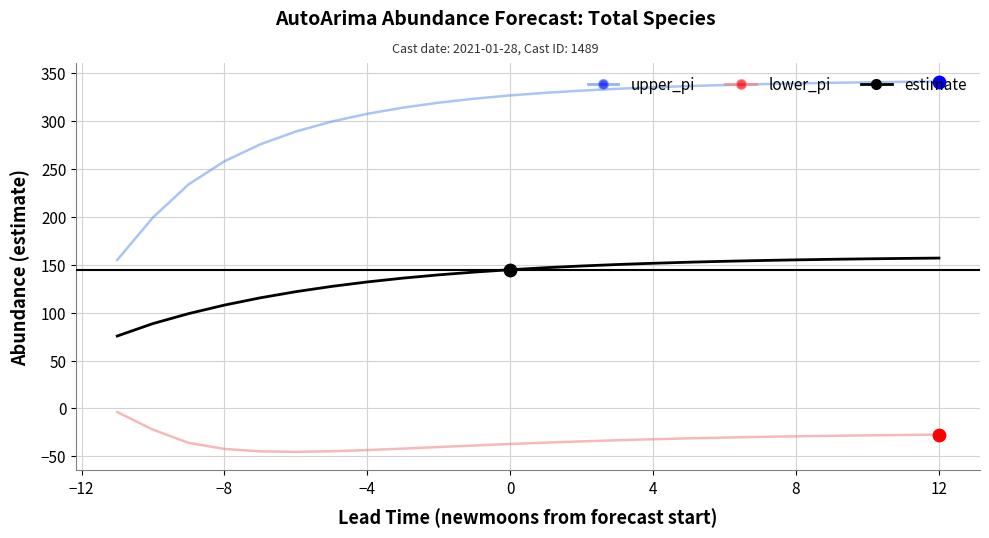

What is the maximum value shown in the chart?

341.6